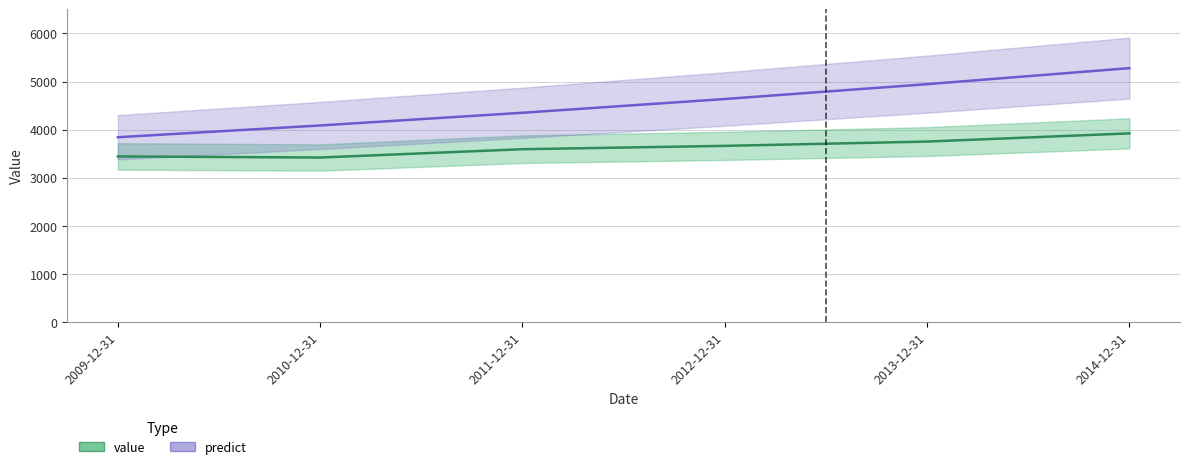

Reading right to left, list all the values displayed in this chart.

value: 3922.0	3751.5	3662.2	3592.5	3419.7	3442.7
predict: 5278.9	4945.5	4636.6	4350.7	4086.2	3841.7